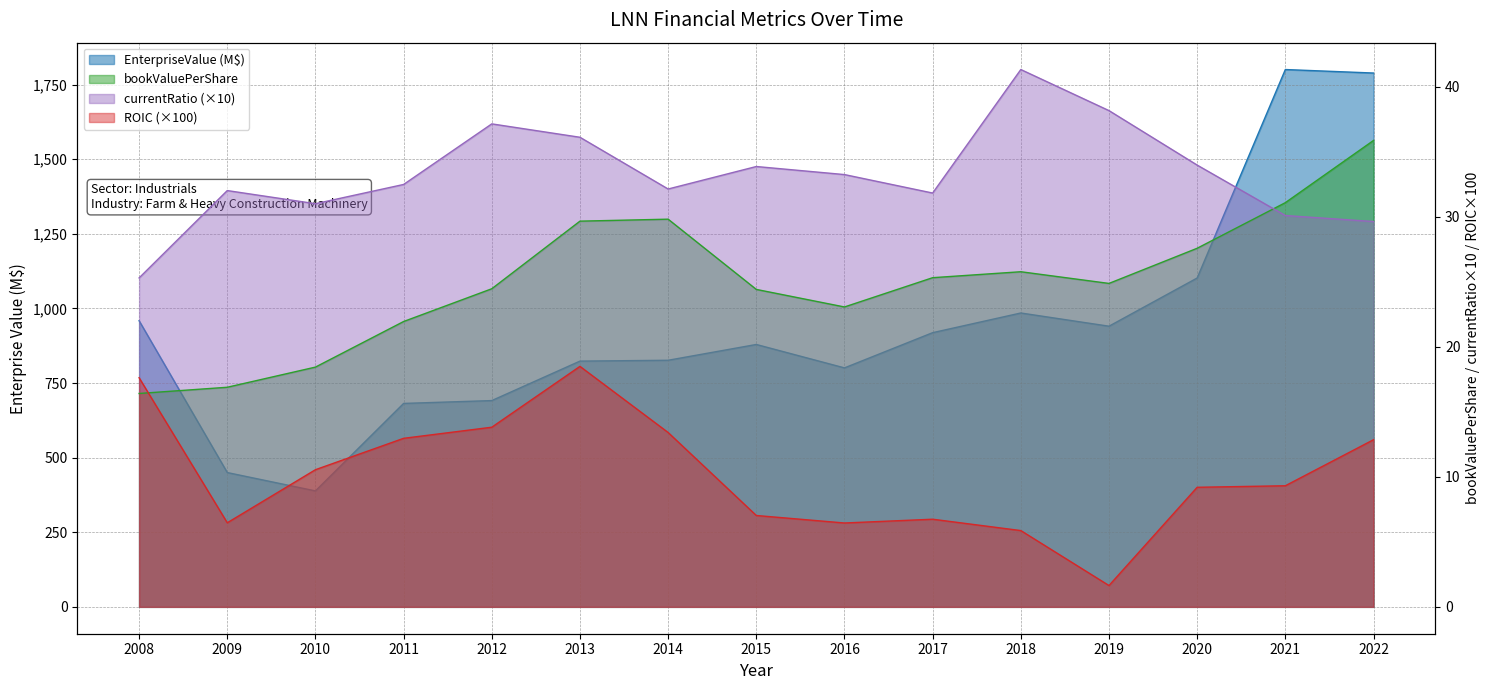

Is it true that EnterpriseValue equals 958.7 at 2008?

True